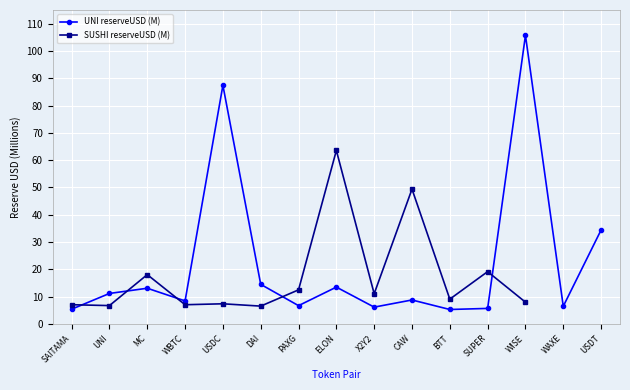

At SAITAMA, list the series in order from smallest to largest.

UNI reserveUSD (M), SUSHI reserveUSD (M)